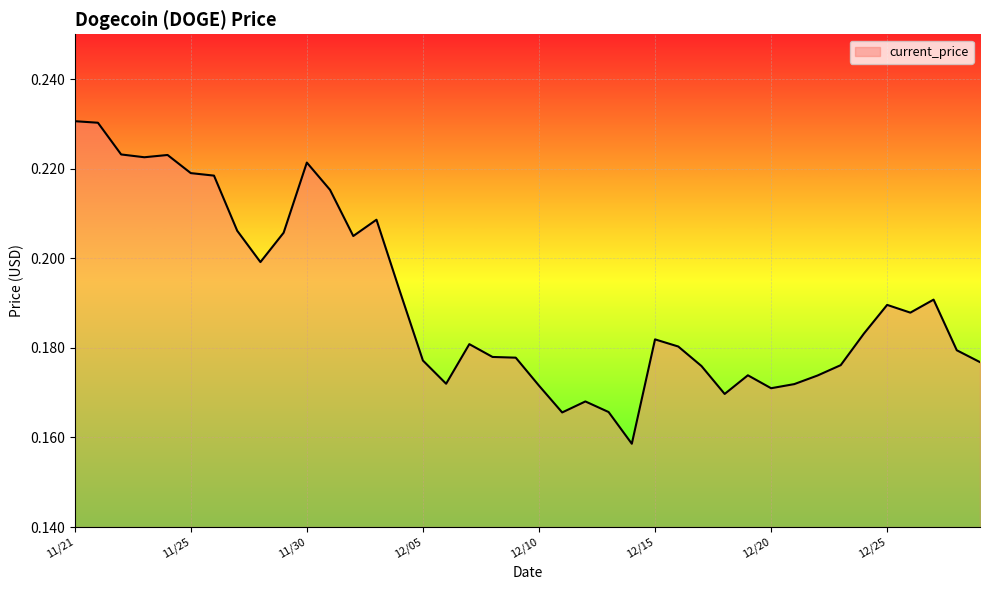

What is the maximum value shown in the chart?

0.2